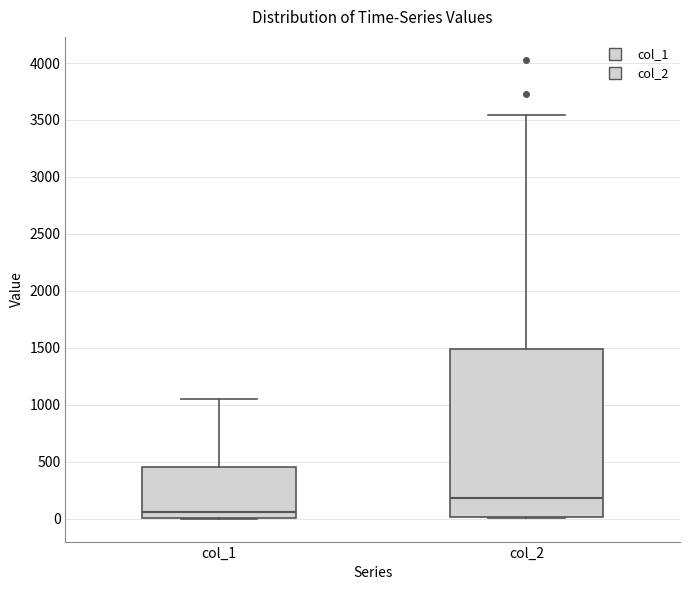

Comparing the boxes themselves (not the whiskers), which one is the tallest?

col_2